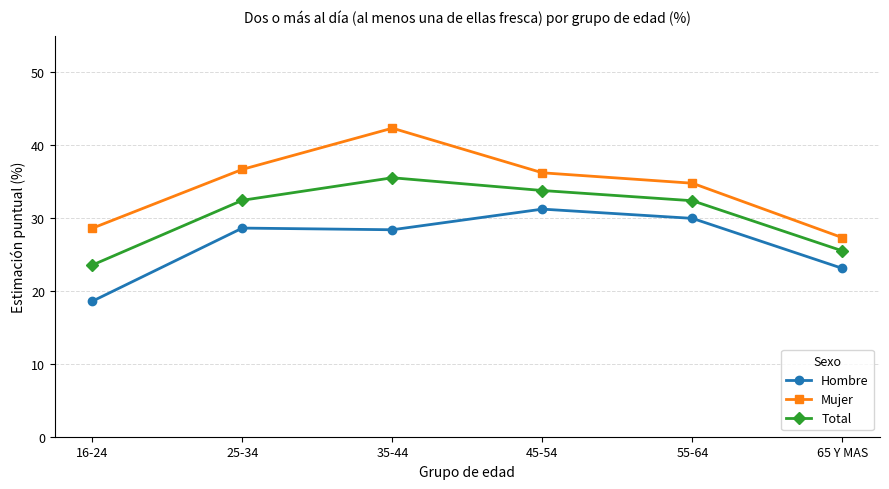

Reading right to left, what are all the values shown in this chart?

Hombre: 65 Y MAS=23.1	55-64=29.9	45-54=31.2	35-44=28.4	25-34=28.6	16-24=18.6
Mujer: 65 Y MAS=27.3	55-64=34.8	45-54=36.2	35-44=42.3	25-34=36.7	16-24=28.6
Total: 65 Y MAS=25.5	55-64=32.4	45-54=33.8	35-44=35.5	25-34=32.4	16-24=23.5